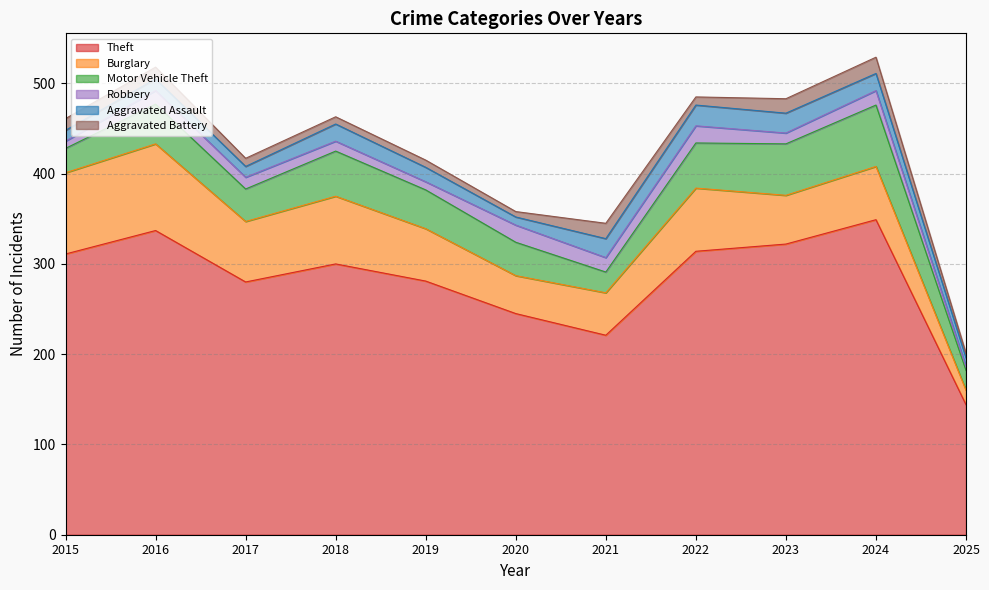

Does the chart have visible grid lines?

Yes